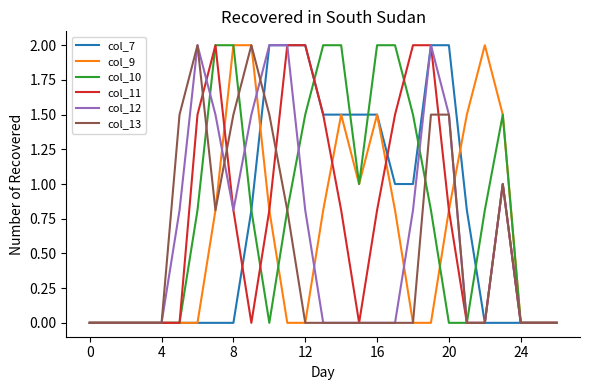

What is the average value of the col_12 series?

0.6